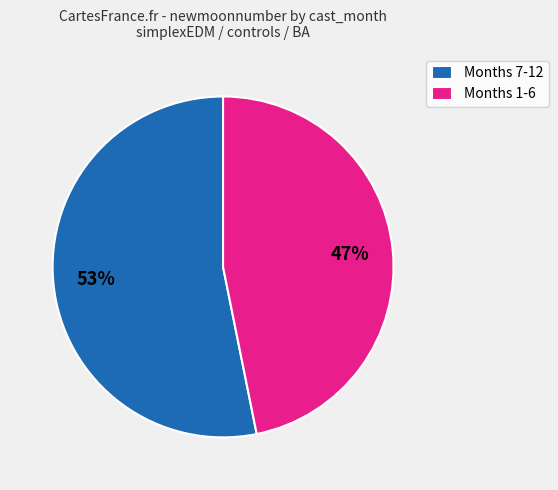

Does any single category account for the majority?

Yes